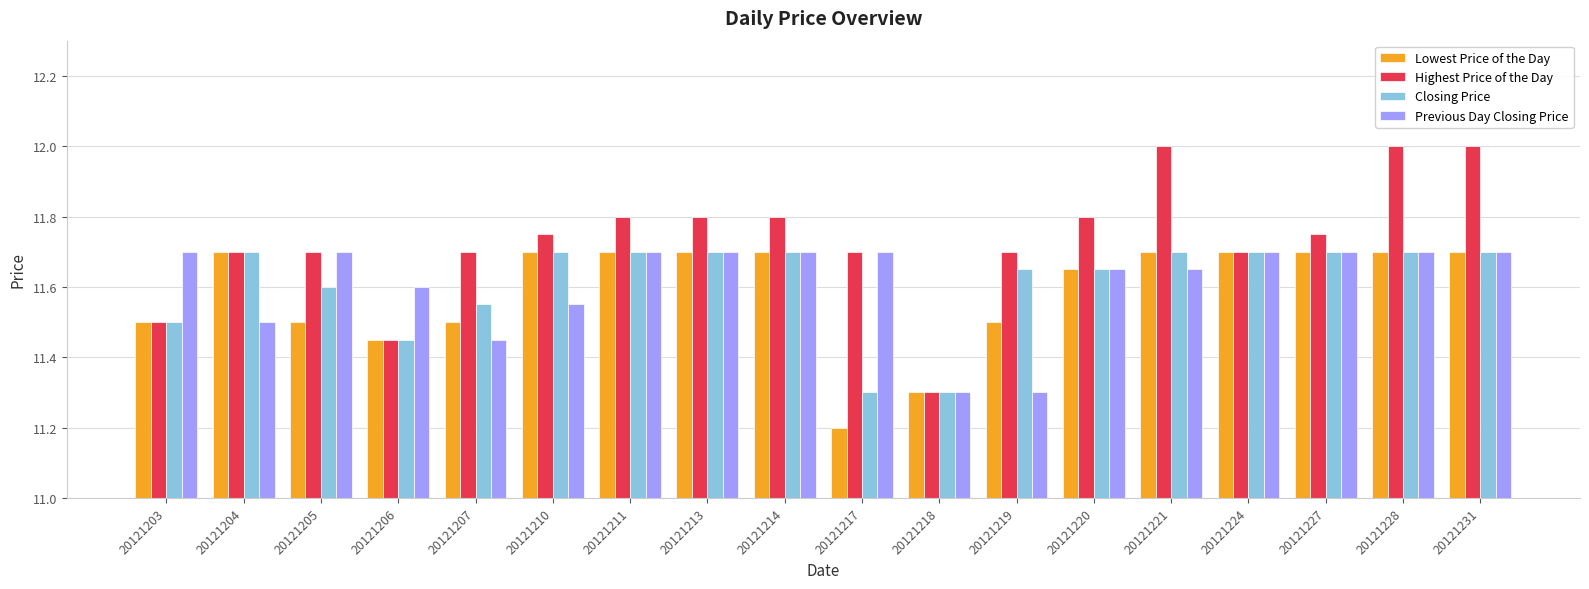

At which label is Lowest Price of the Day closest to 11?

20121217